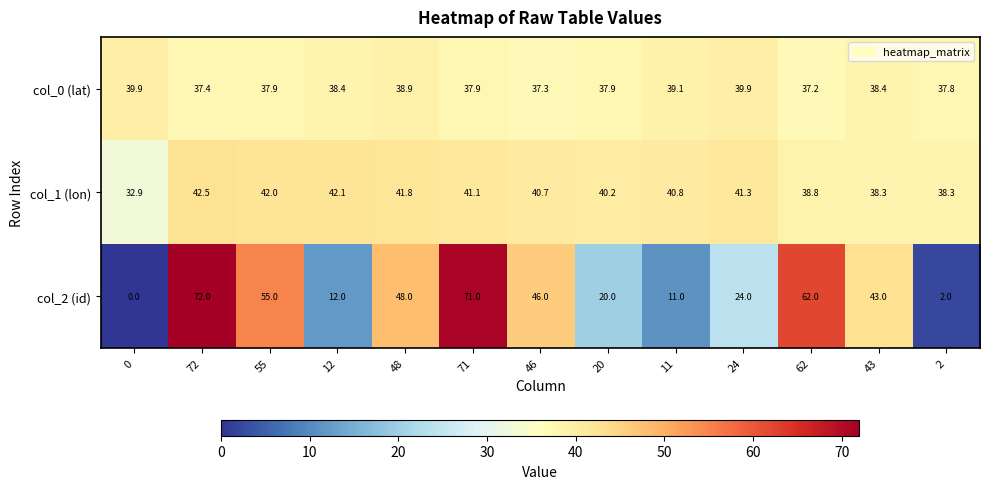

Rank the series by their average value, from lowest to highest.

col_2 (id), col_0 (lat), col_1 (lon)